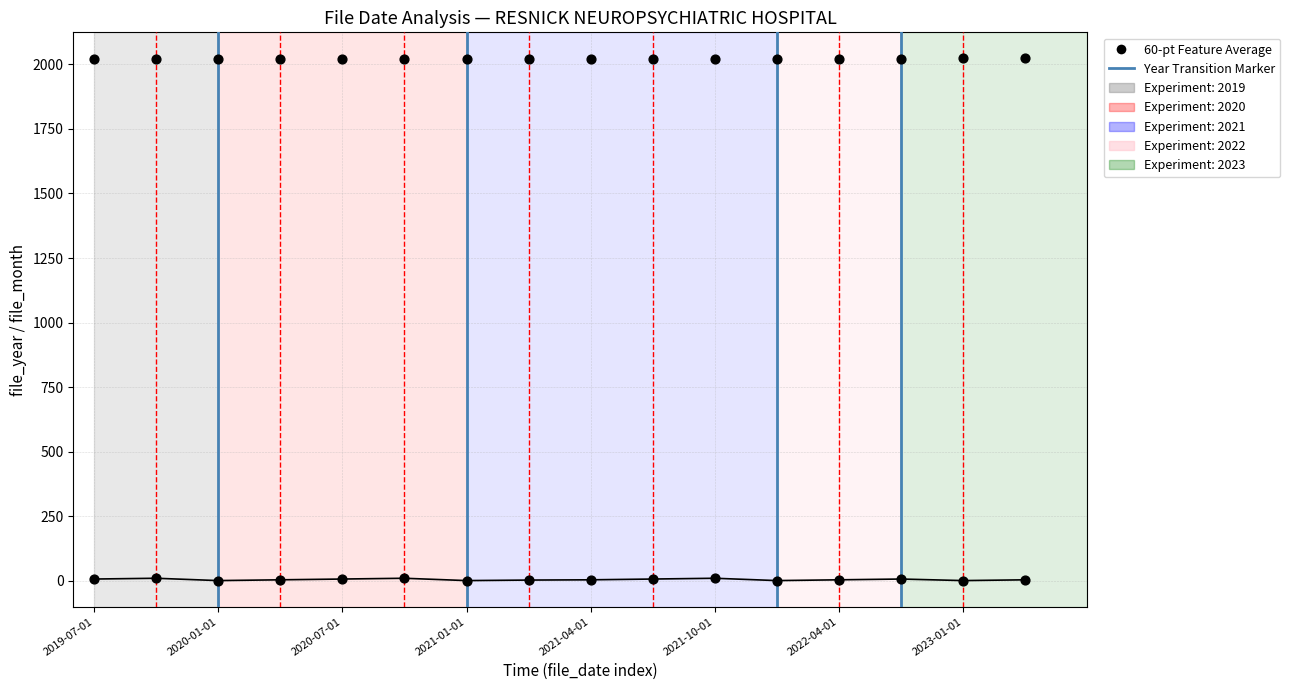

Which series has the largest total across all categories?

file_year (60-pt avg)